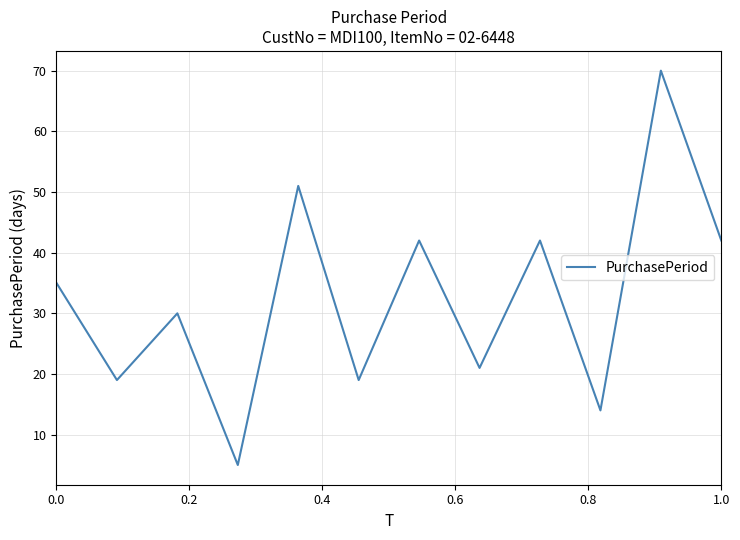

What is the greatest value displayed?

70